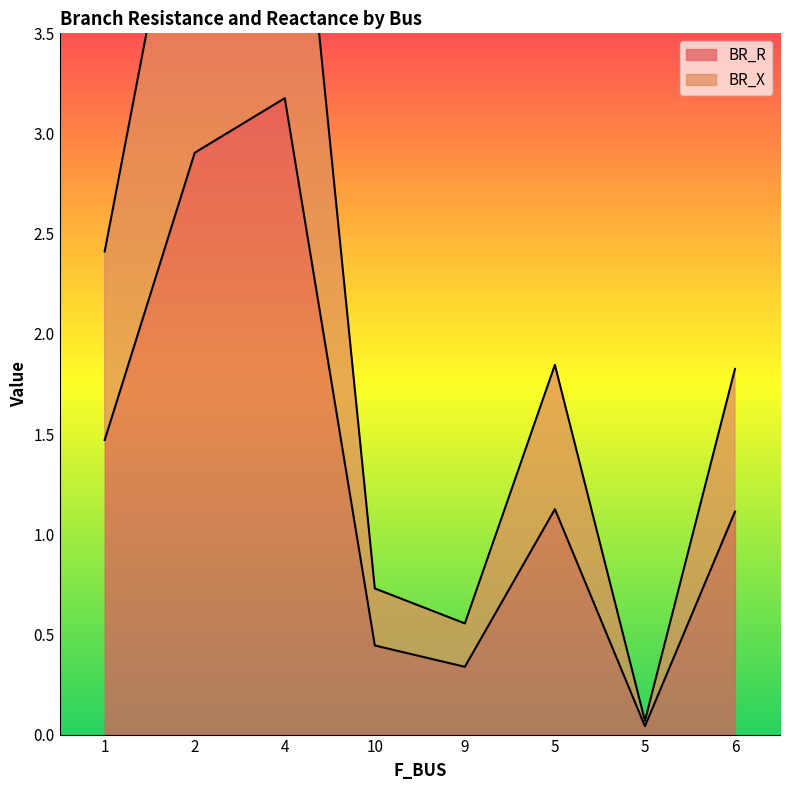

Where is BR_R nearest to the value 1?

6